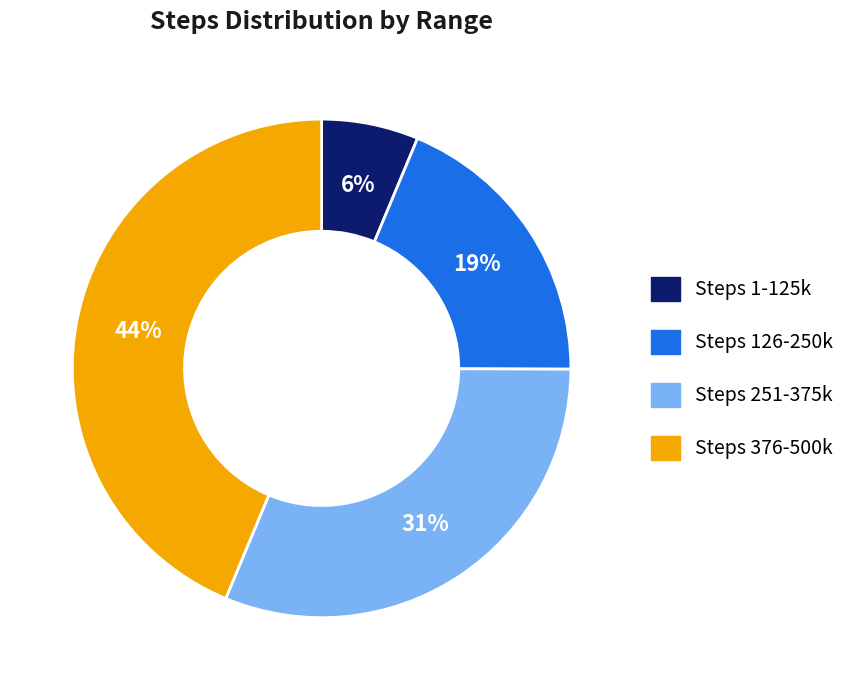

To the nearest percent, what is the average slice percentage?

25%